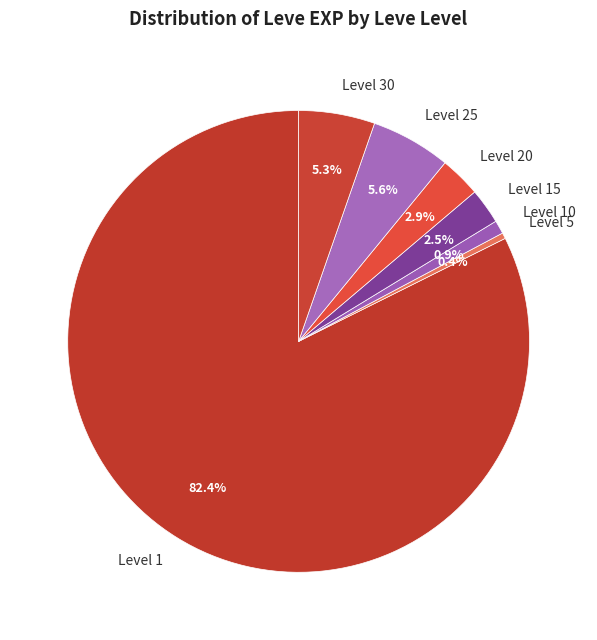

Which has a higher value, Level 20 or Level 5?

Level 20